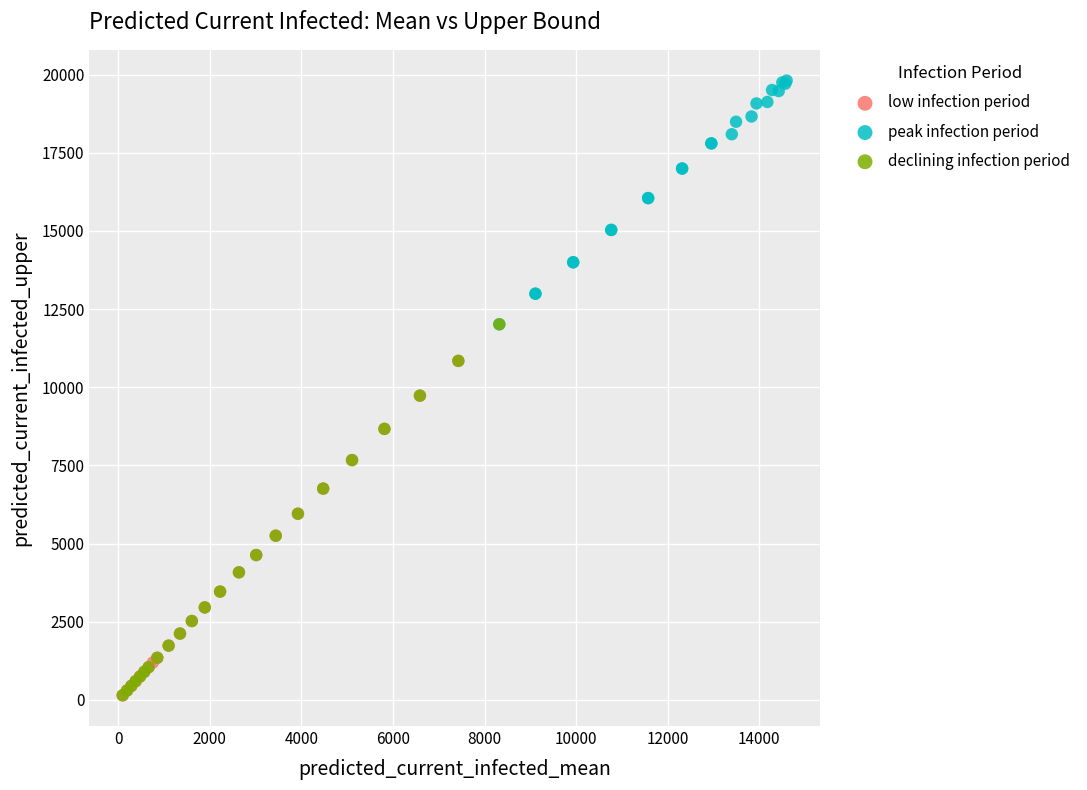

Which series reaches the maximum Y coordinate?

peak infection period